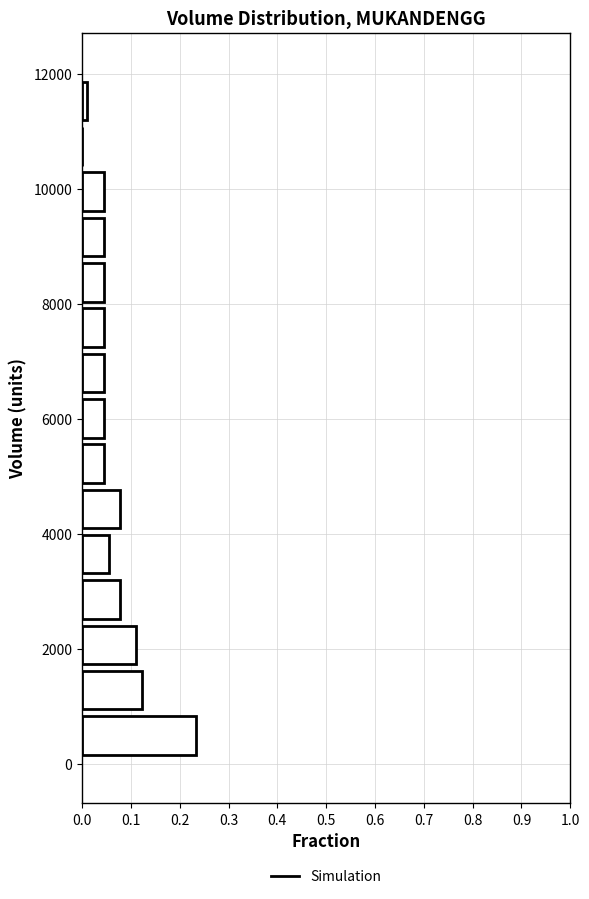

Read against the y-axis, roughly where is the centre of the longest bar?

400